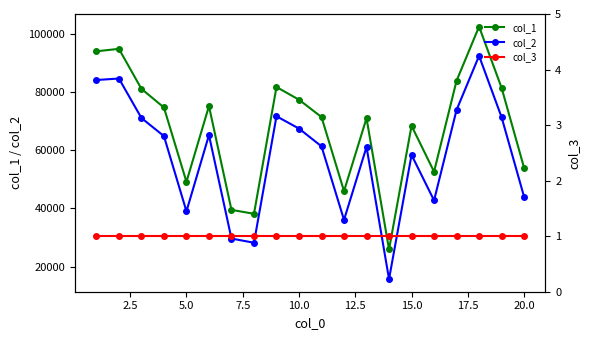

True or false: col_2 has more than 1 points higher than both neighbors.

True